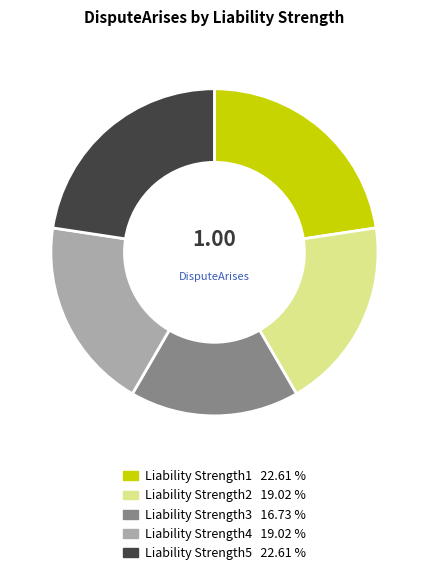

Combined, do Liability Strength4 and Liability Strength3 account for over 50%?

No